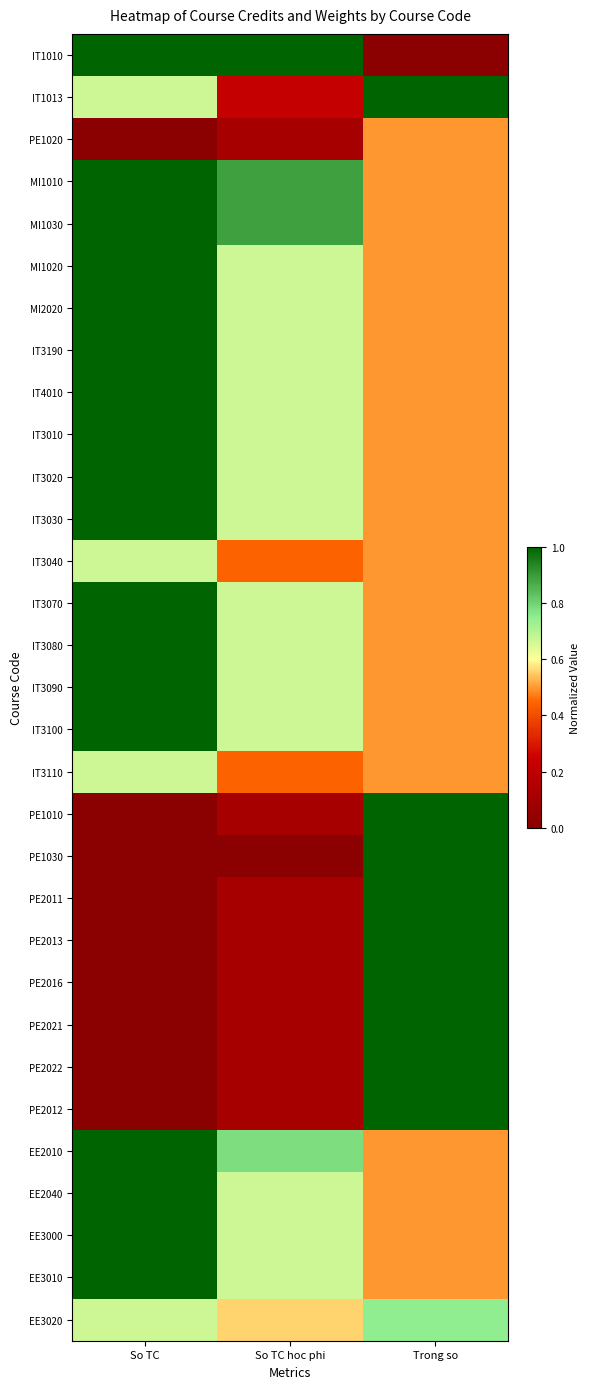

List the series in order of their peak value, lowest first.

PE1020, IT3040, IT3110, EE3020, IT1010, IT1013, MI1010, MI1030, MI1020, MI2020, IT3190, IT4010, IT3010, IT3020, IT3030, IT3070, IT3080, IT3090, IT3100, PE1010, PE1030, PE2011, PE2013, PE2016, PE2021, PE2022, PE2012, EE2010, EE2040, EE3000, EE3010